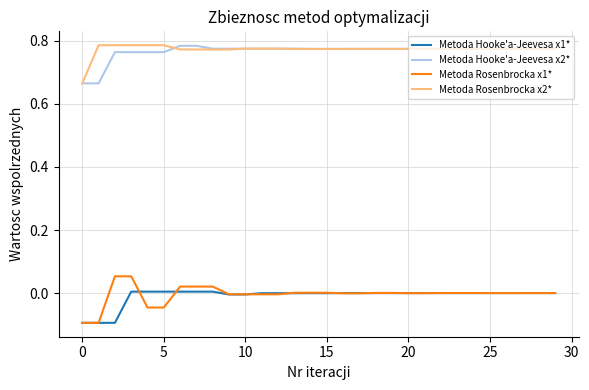

True or false: Metoda Hooke'a-Jeevesa x2* and Metoda Rosenbrocka x1* intersect in this chart.

False